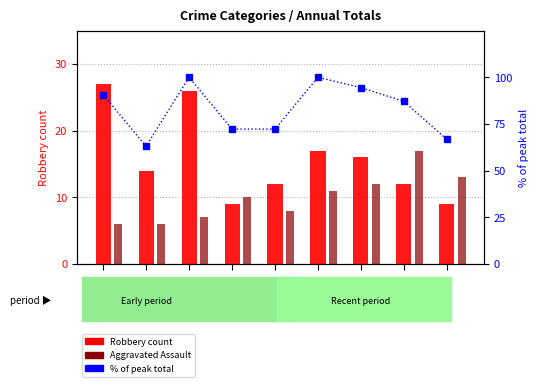

At which label does Aggravated Assault first exceed 10?

2020